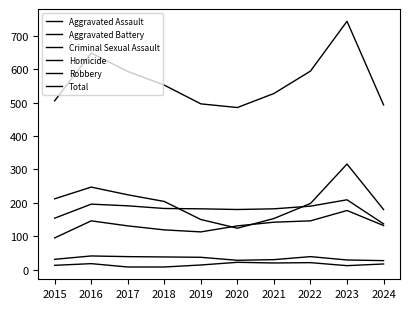

Reading left to right, what are all the values shown in this chart?

Aggravated Assault: 2015=95	2016=146	2017=131	2018=119	2019=113	2020=131	2021=142	2022=146	2023=177	2024=132
Aggravated Battery: 2015=154	2016=196	2017=191	2018=183	2019=182	2020=180	2021=182	2022=190	2023=209	2024=137
Criminal Sexual Assault: 2015=31	2016=41	2017=39	2018=38	2019=37	2020=28	2021=30	2022=39	2023=29	2024=27
Homicide: 2015=13	2016=18	2017=8	2018=8	2019=14	2020=22	2021=20	2022=21	2023=12	2024=17
Robbery: 2015=212	2016=247	2017=224	2018=204	2019=150	2020=124	2021=153	2022=198	2023=316	2024=180
Total: 2015=505	2016=648	2017=593	2018=552	2019=496	2020=485	2021=527	2022=594	2023=743	2024=493